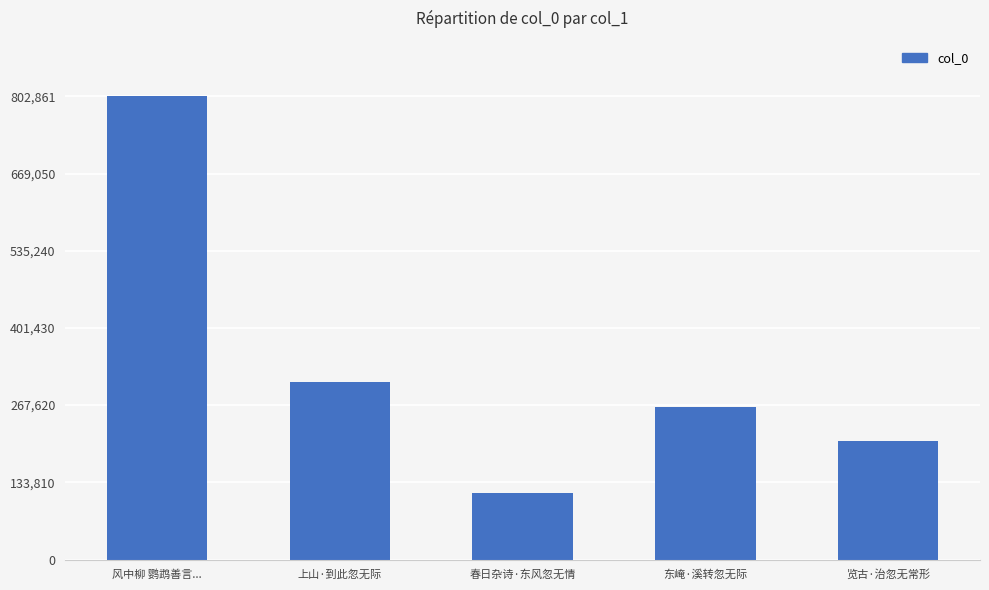

What is the minimum value shown in the chart?

115461